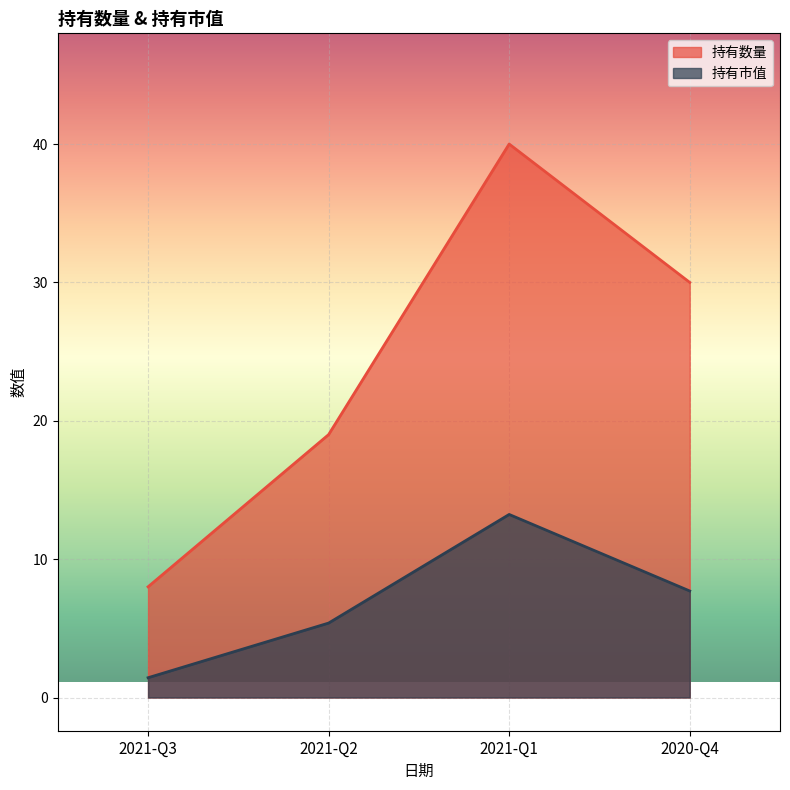

In 持有市值, how many points are higher than both neighbors (excluding endpoints)?

1